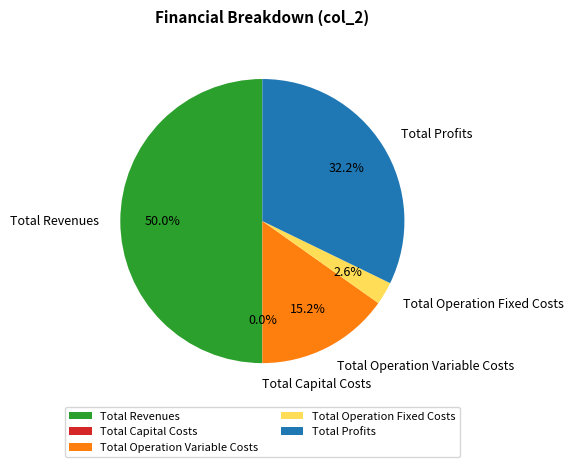

What is the largest slice in the pie chart?

Total Revenues